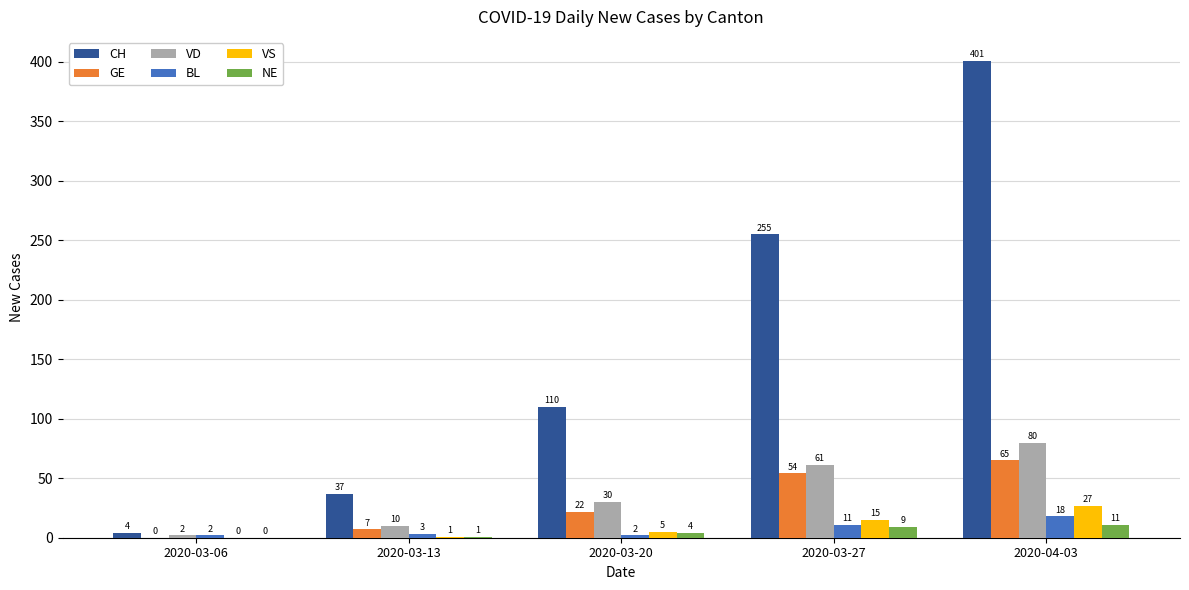

What is the average value of the VS series?

10